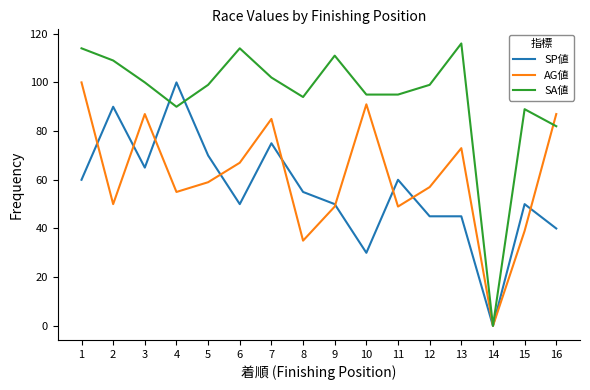

Rank the series at 3 from highest to lowest value.

SA値, AG値, SP値